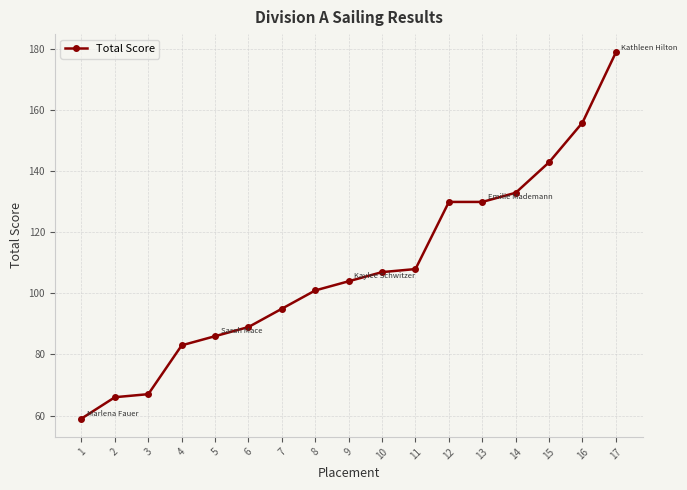

What is the minimum value shown in the chart?

59